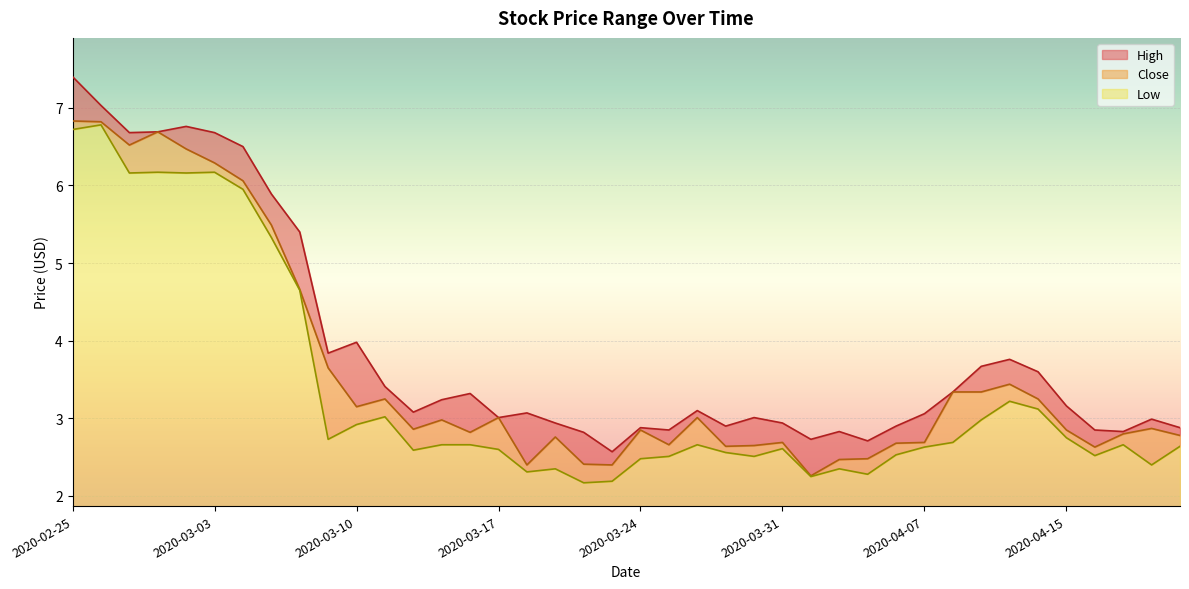

At which label does High first exceed 3?

2020-02-25